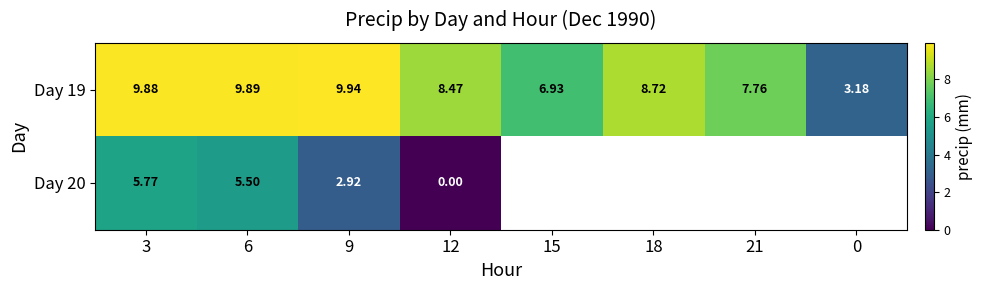

Is the value of Day 19 at 12 greater than the value of Day 20 at 3?

Yes